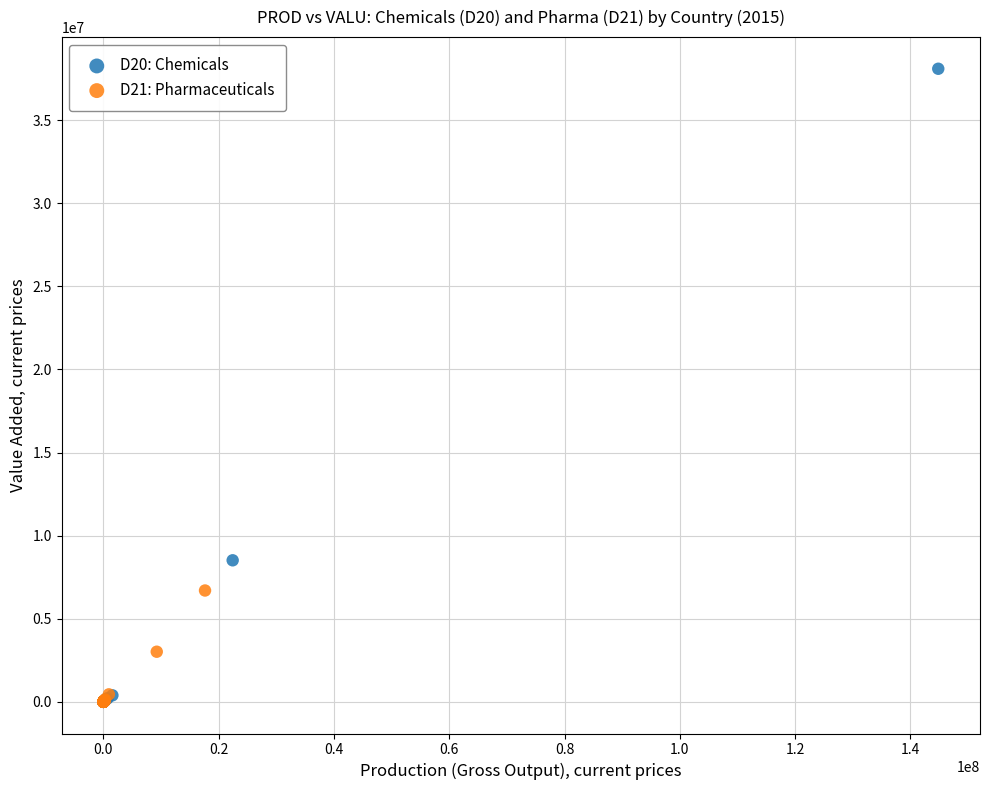

What are all the series names shown in the legend?

D20: Chemicals, D21: Pharmaceuticals